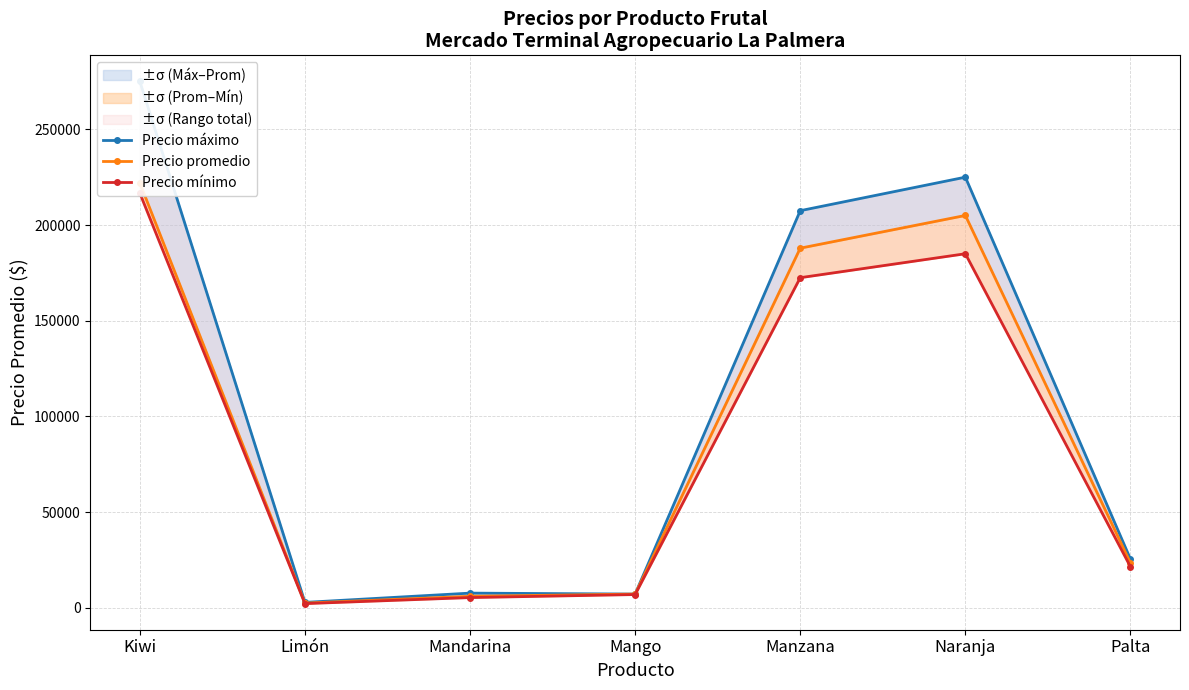

What is the difference between the maximum and minimum values in the Precio promedio series?

219467